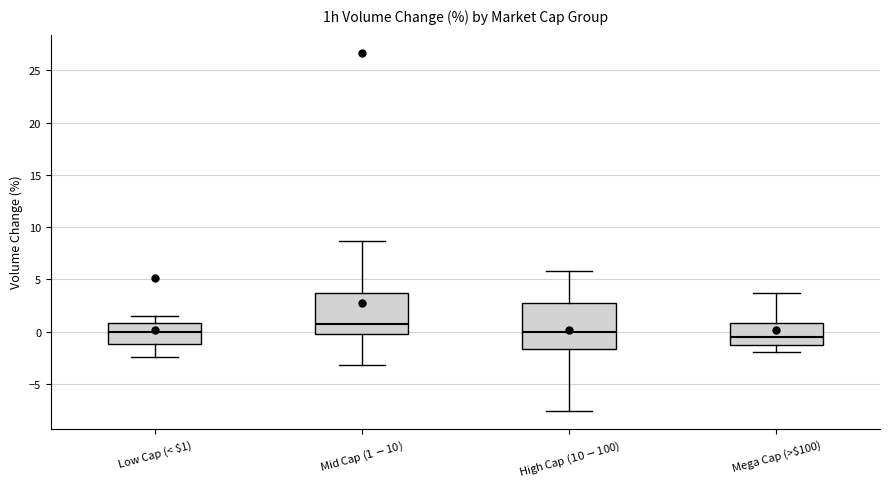

Where does the lower whisker of the box for Mega Cap (>$100) end on the y-axis? The values are not printed on the chart, so give them approximately, as read against the axis.

-2.0